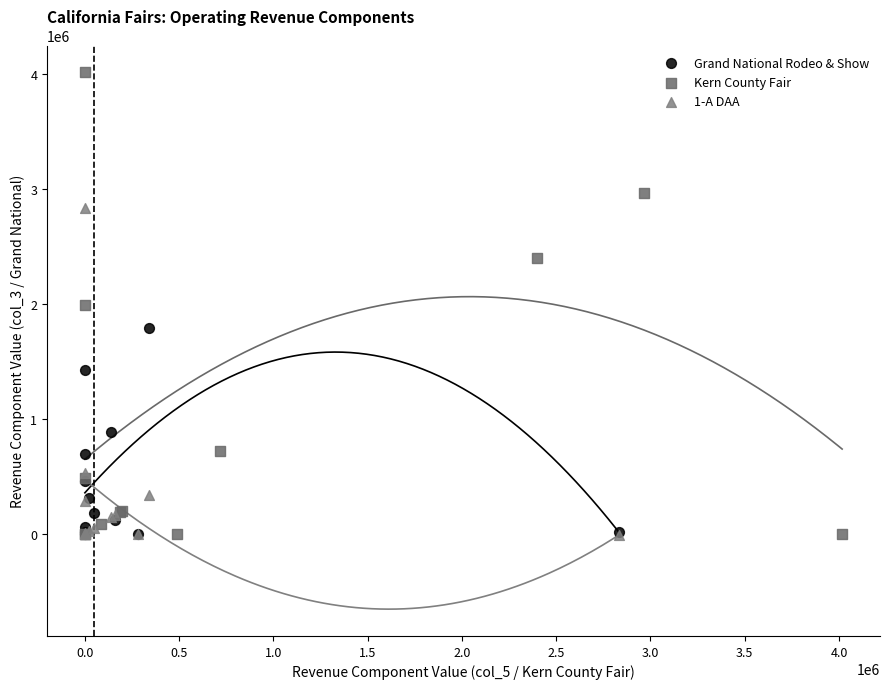

Which series contains the highest Y value?

Kern County Fair